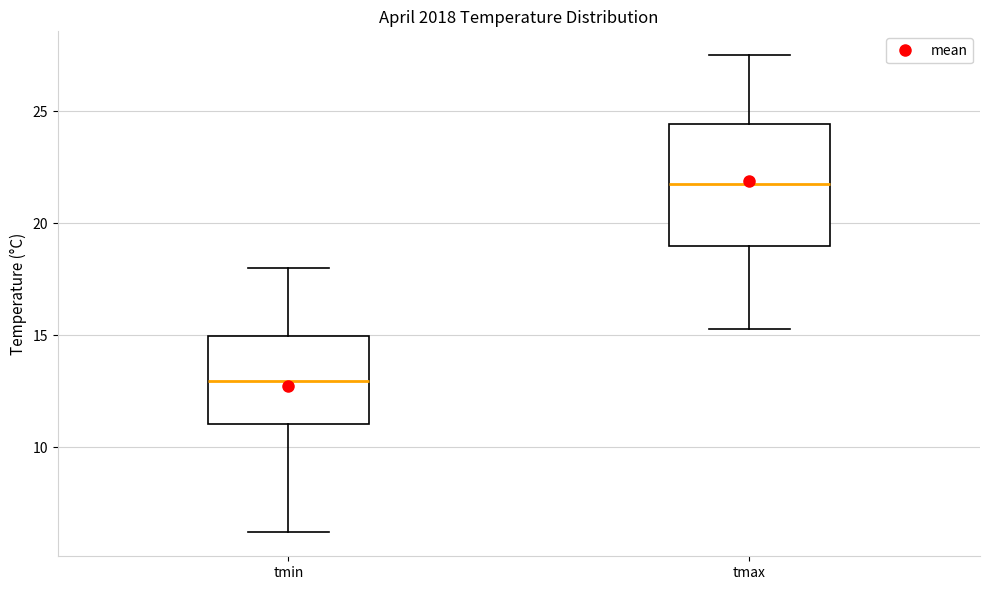

Comparing the boxes themselves (not the whiskers), which one is the tallest?

tmax